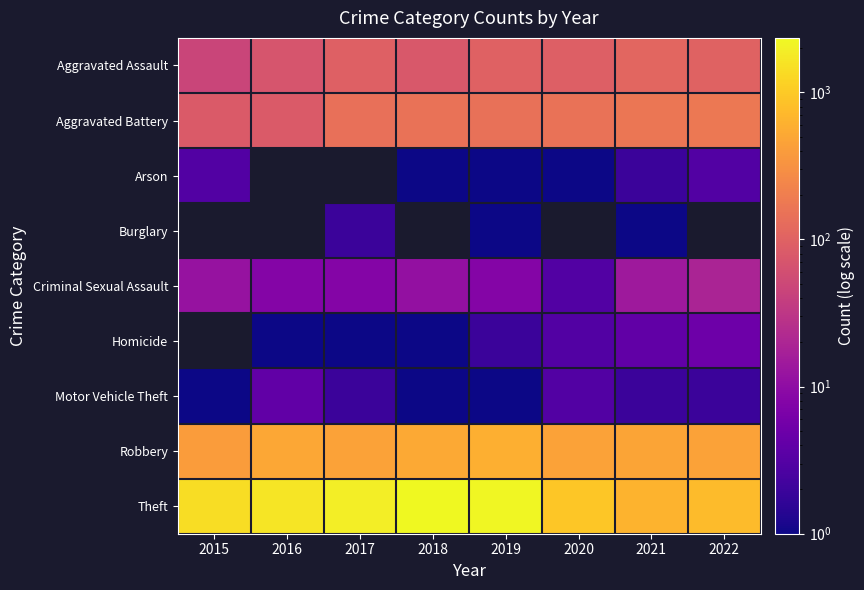

How many values in the Criminal Sexual Assault series are below 11?

4